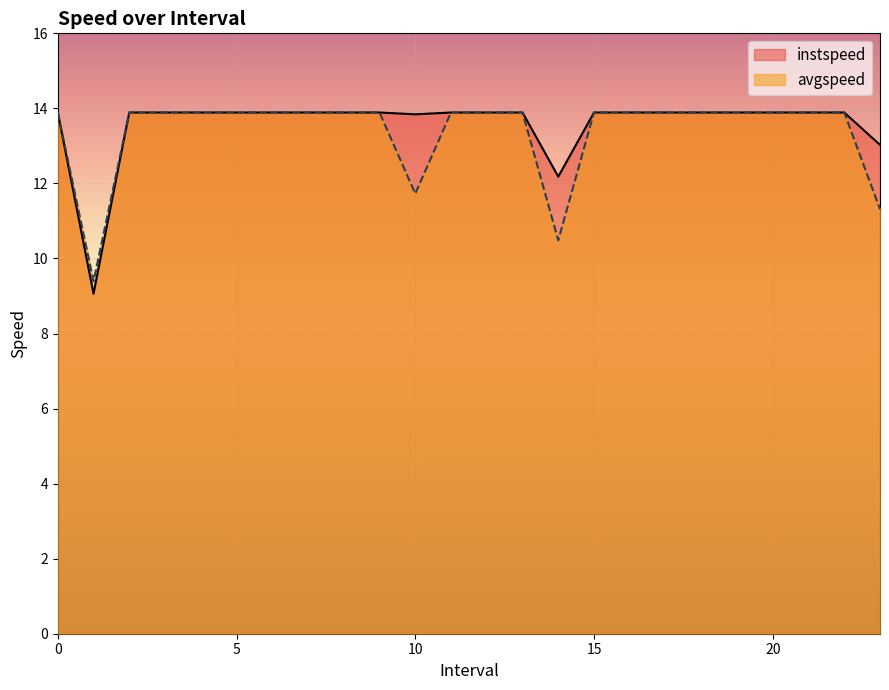

The value of instspeed at 20 is 9.7. True or false?

False